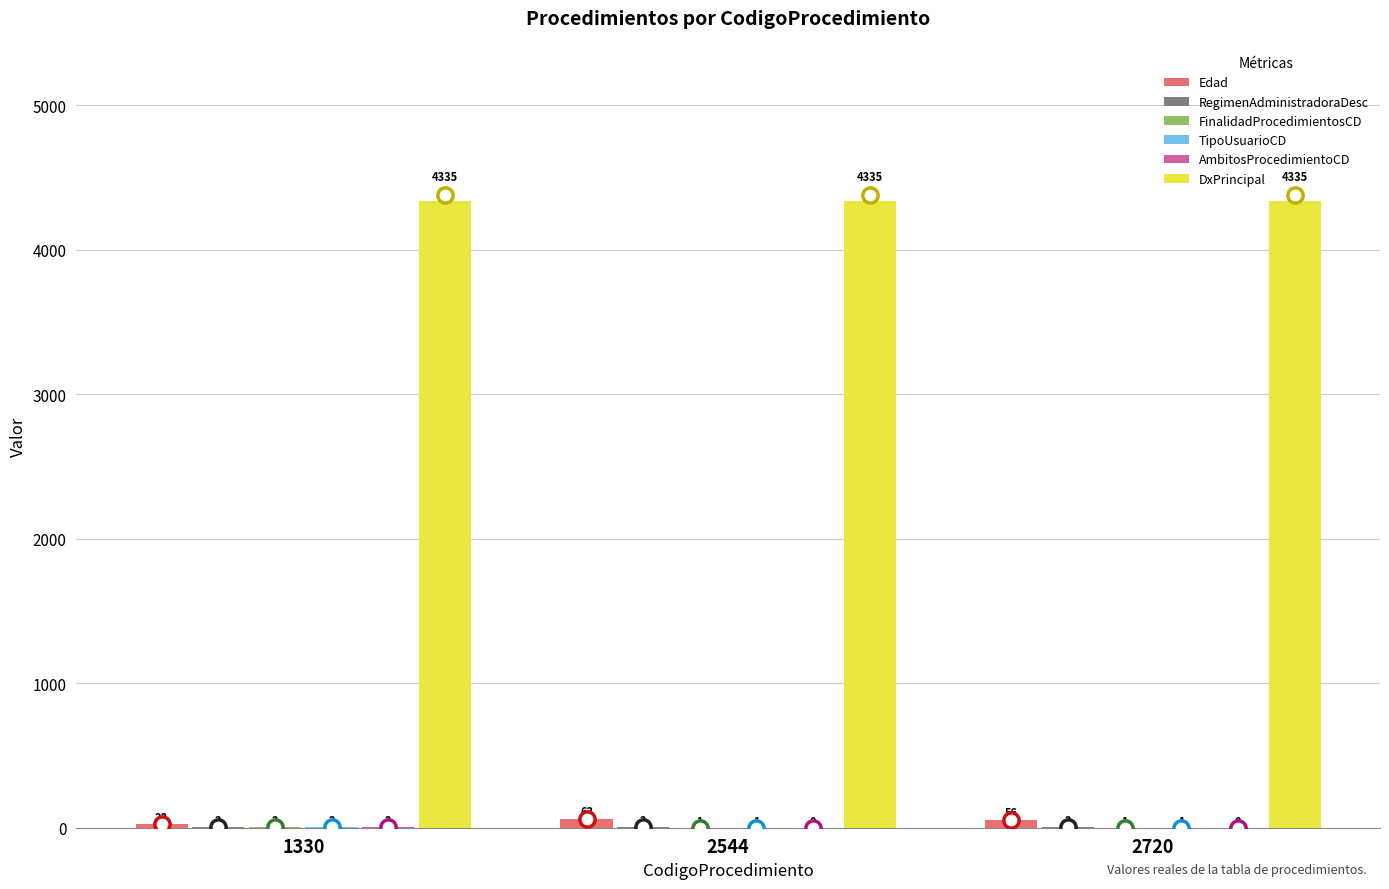

What is the sum of all Edad values?

142